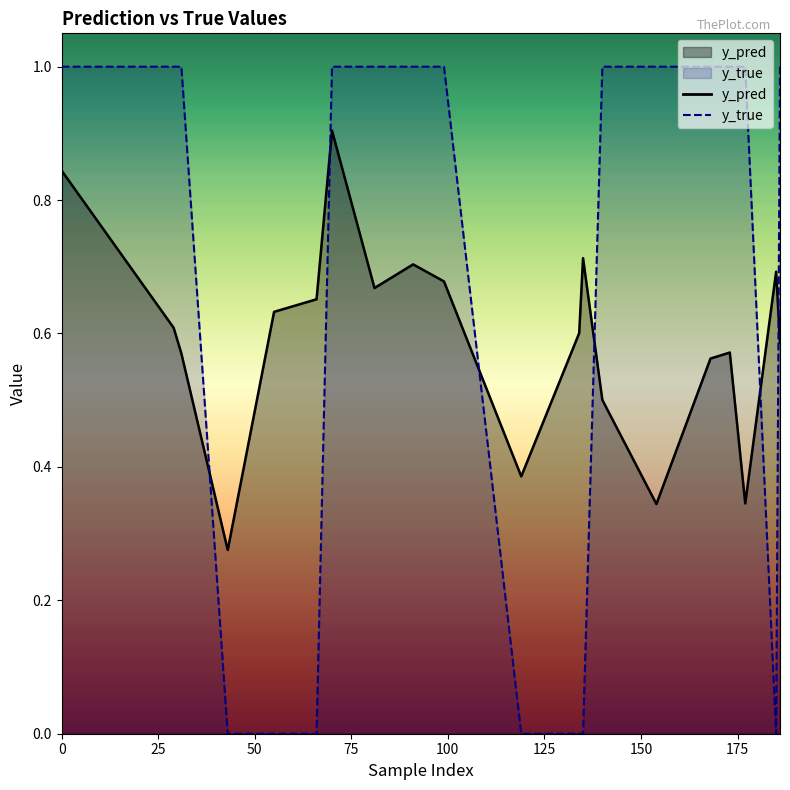

What is the value of the y_pred point at the 12th from the left?

0.6